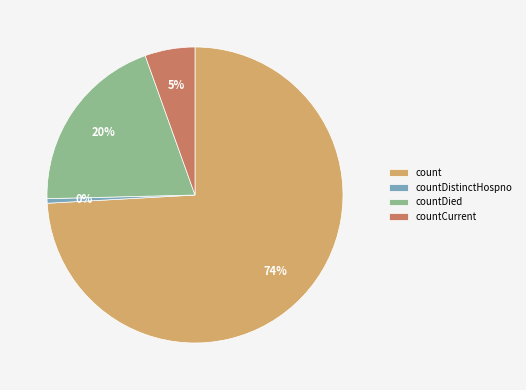

Is countCurrent the majority of the pie?

No